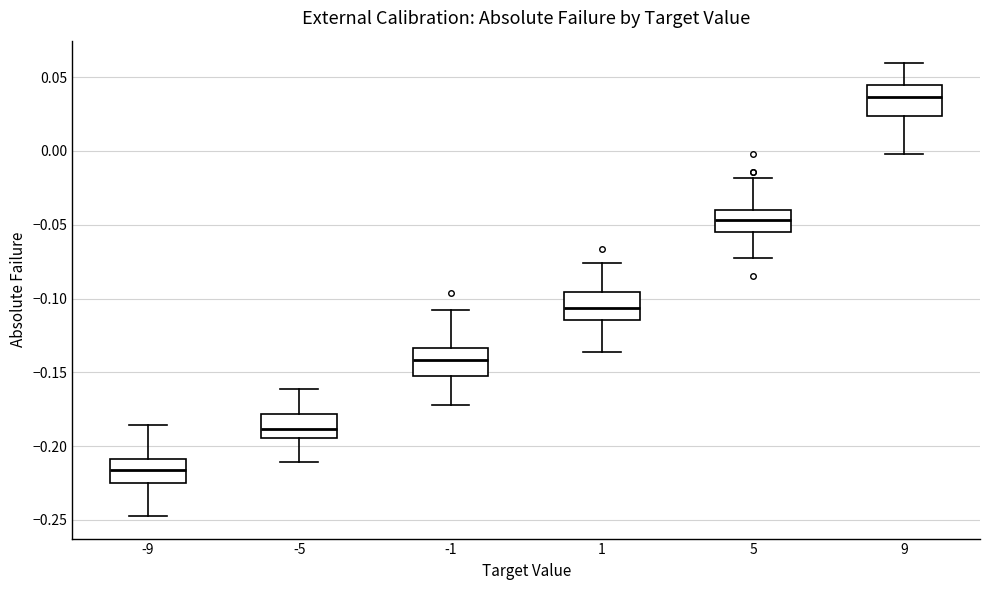

Reading left to right, transcribe this box plot: for each box, give where its median line is, the range the box spans, and where its two whiskers end, as read against the y-axis. The values are not printed on the chart, so give them approximately, as read against the axis.

-9: median -0.215, box -0.225 to -0.210, whiskers -0.245 to -0.185
-5: median -0.190, box -0.195 to -0.180, whiskers -0.210 to -0.160
-1: median -0.140, box -0.155 to -0.135, whiskers -0.170 to -0.110
1: median -0.105, box -0.115 to -0.095, whiskers -0.135 to -0.075
5: median -0.045, box -0.055 to -0.040, whiskers -0.070 to -0.020
9: median 0.035, box 0.025 to 0.045, whiskers 0.000 to 0.060